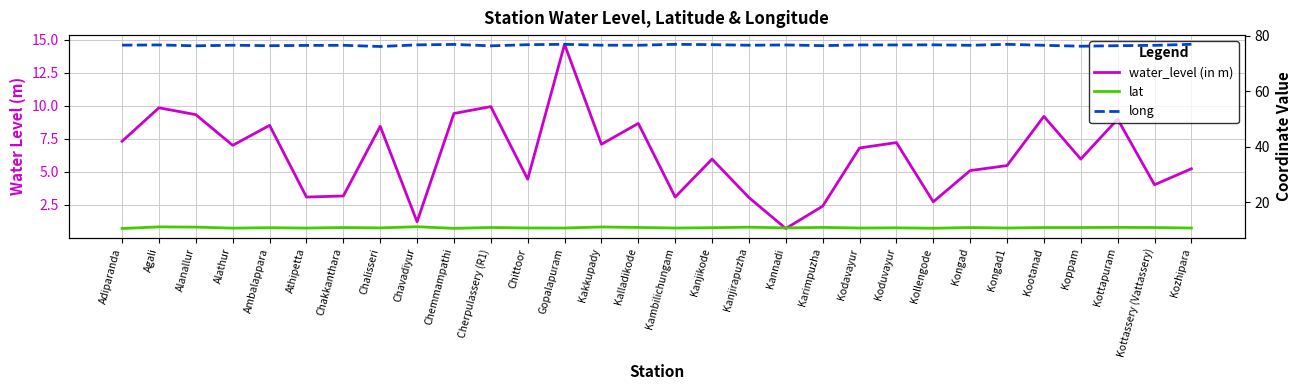

True or false: long has more than 1 interior local peaks.

True